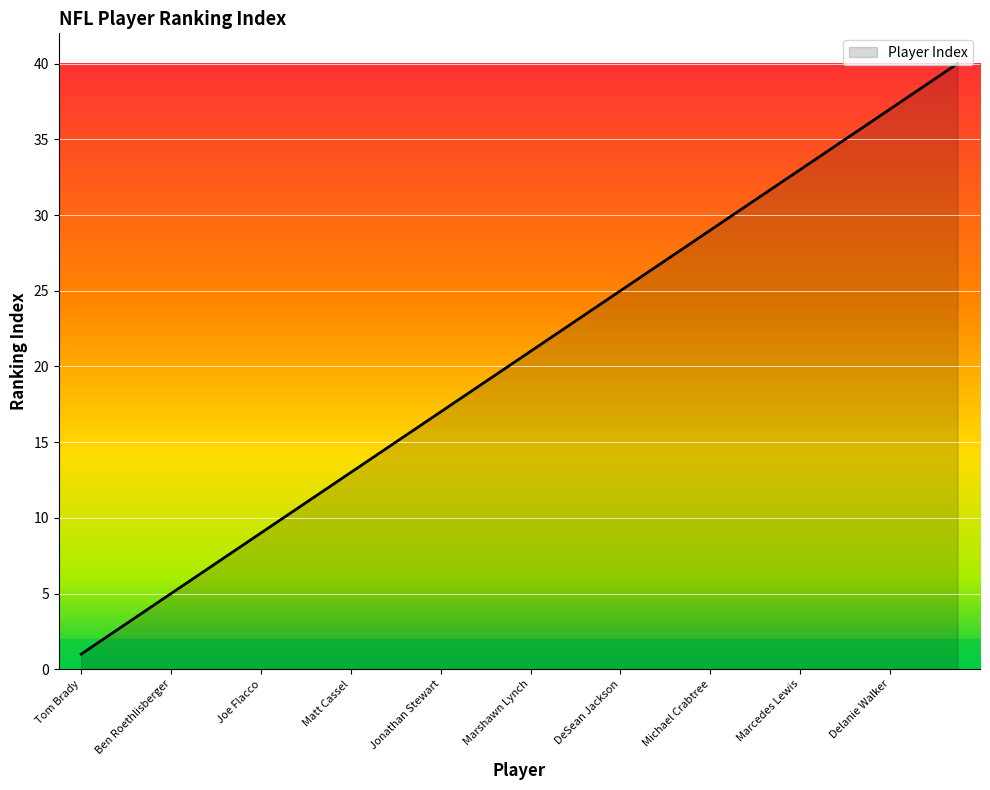

What is the greatest value displayed?

40